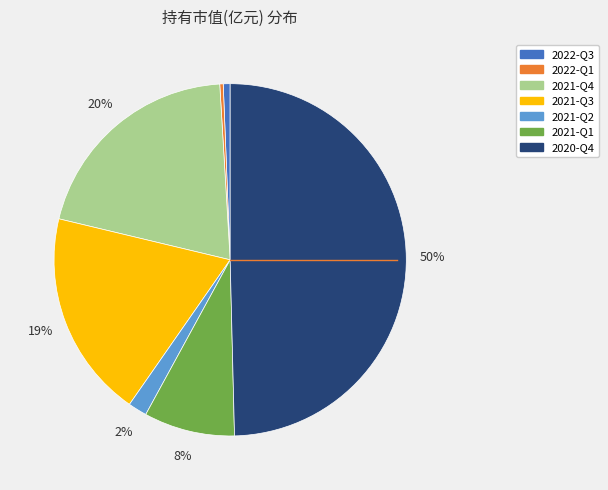

How many segments does this pie chart have?

7